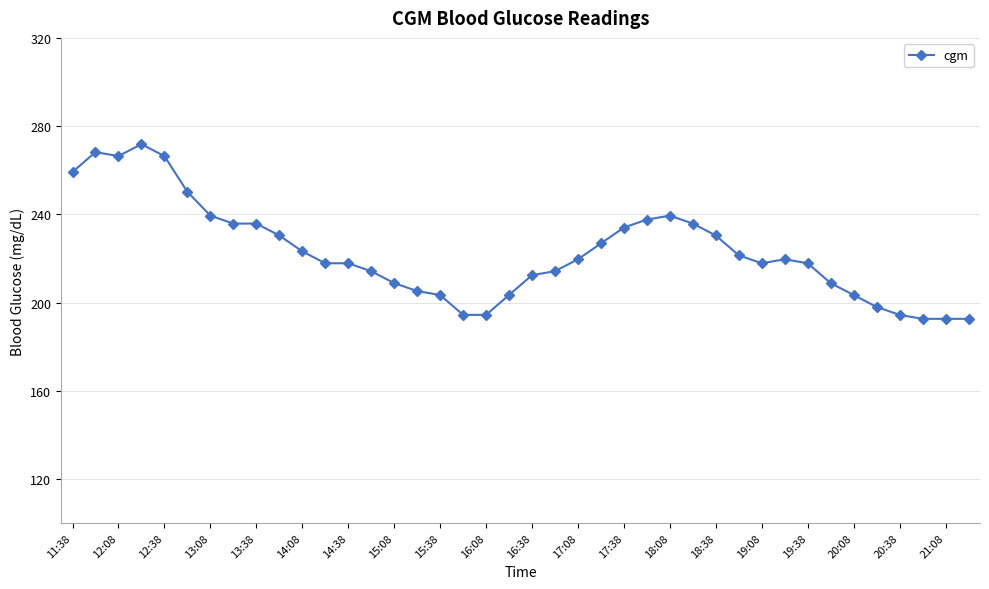

What is the difference between the maximum and minimum values?

79.2